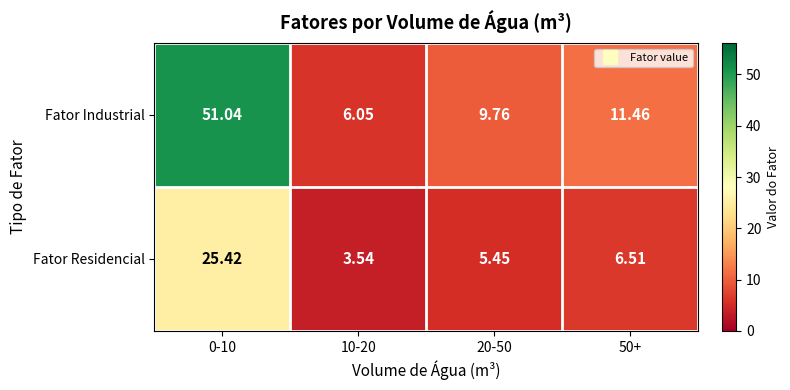

Which series has the largest total across all categories?

Fator Industrial